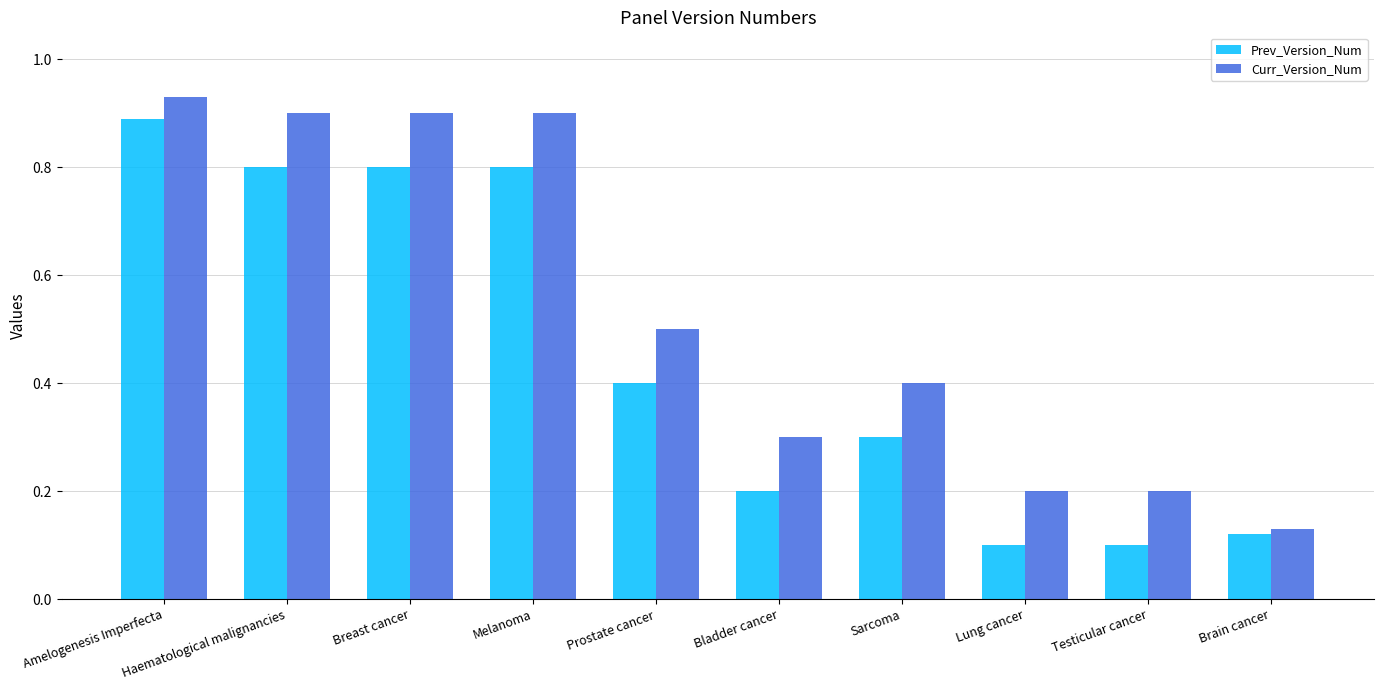

At which label does Curr_Version_Num reach its minimum?

Brain cancer